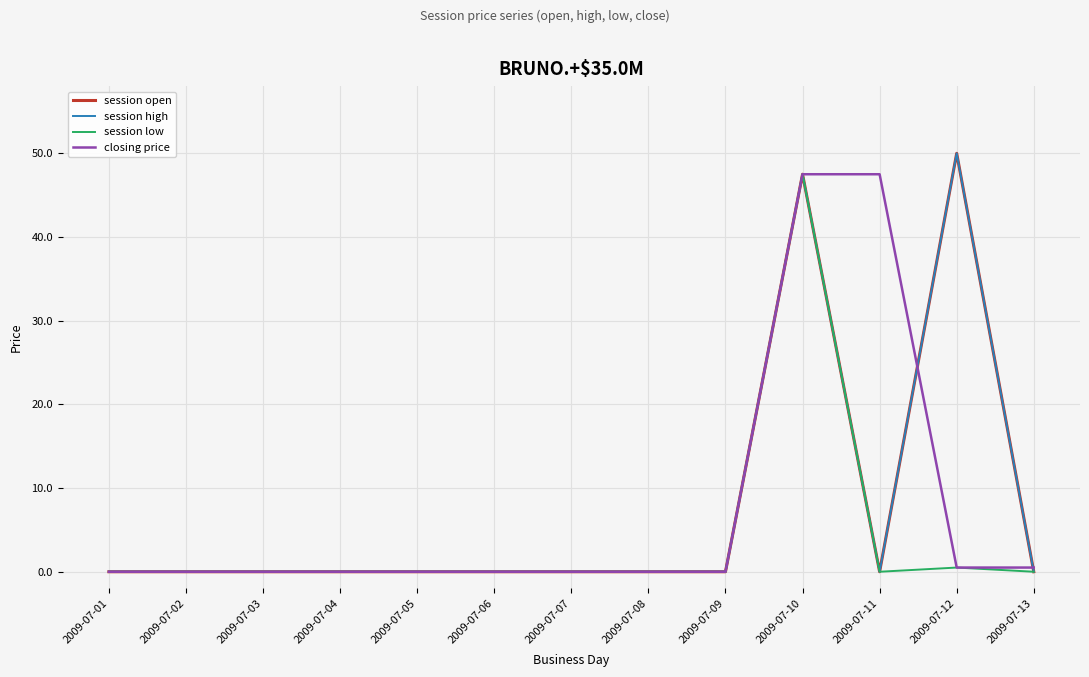

Does the chart have visible grid lines?

Yes